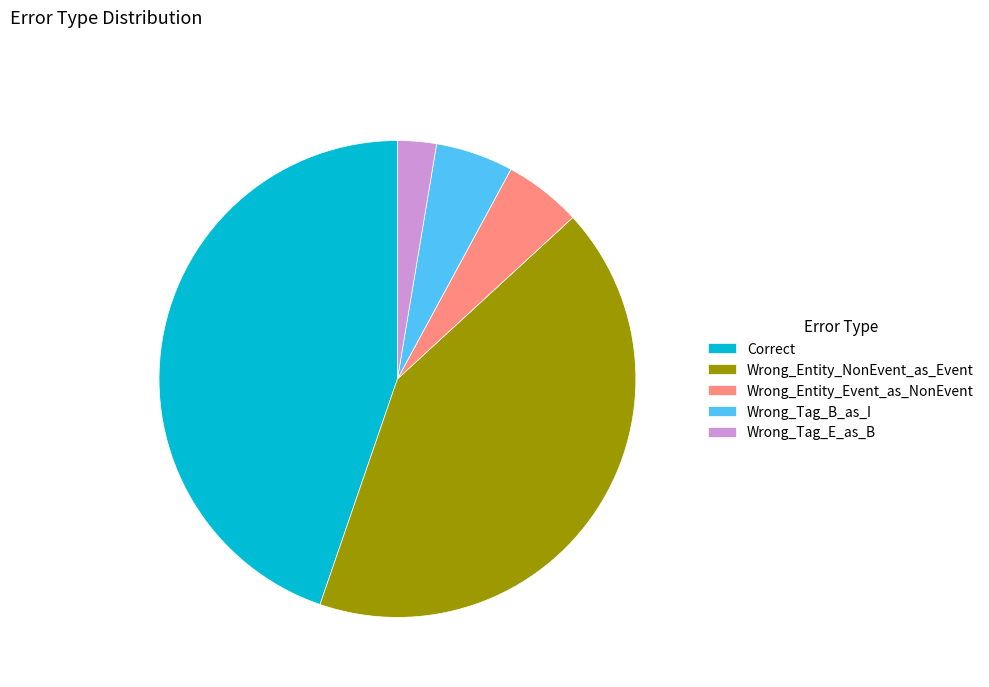

Is Correct the majority of the pie?

No